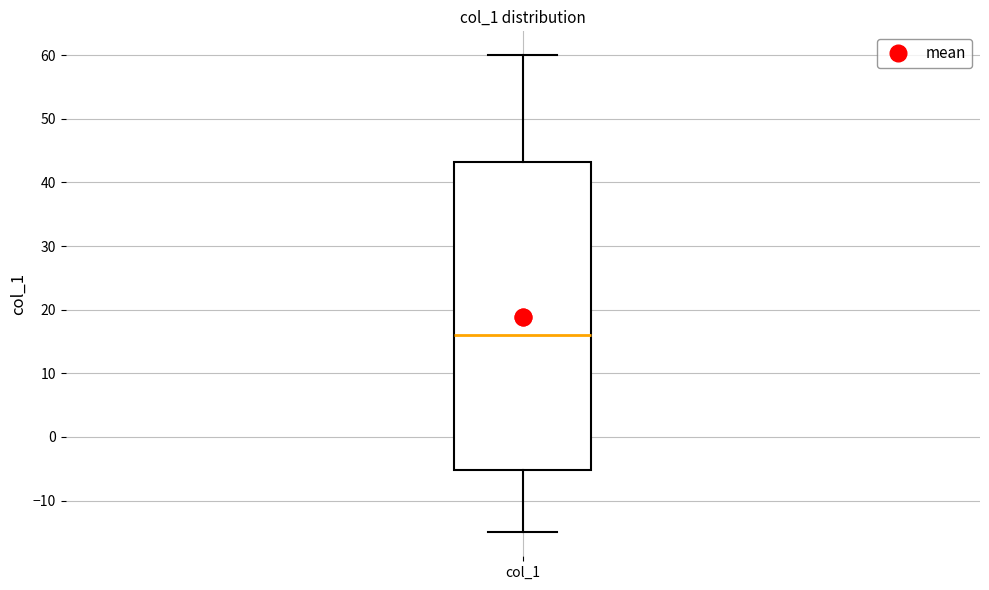

Transcribe this box plot: give where the median line is, the range the box spans, and where the two whiskers end, as read against the y-axis. The values are not printed on the chart, so give them approximately, as read against the axis.

median 16, box -5 to 43, whiskers -15 to 60